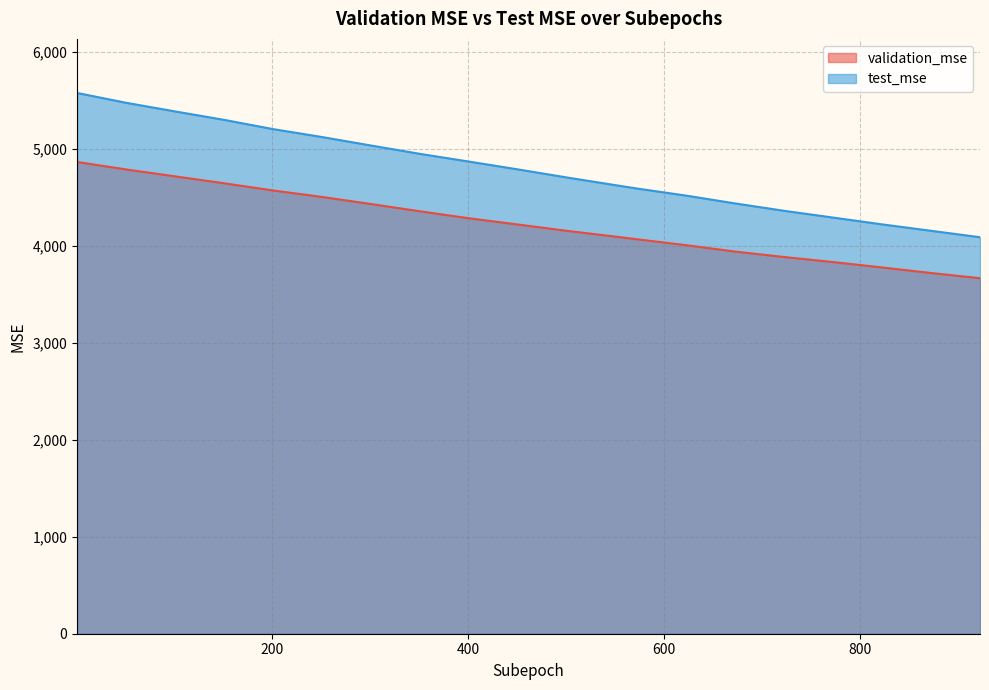

The value of validation_mse at 151 is 8272.9. True or false?

False